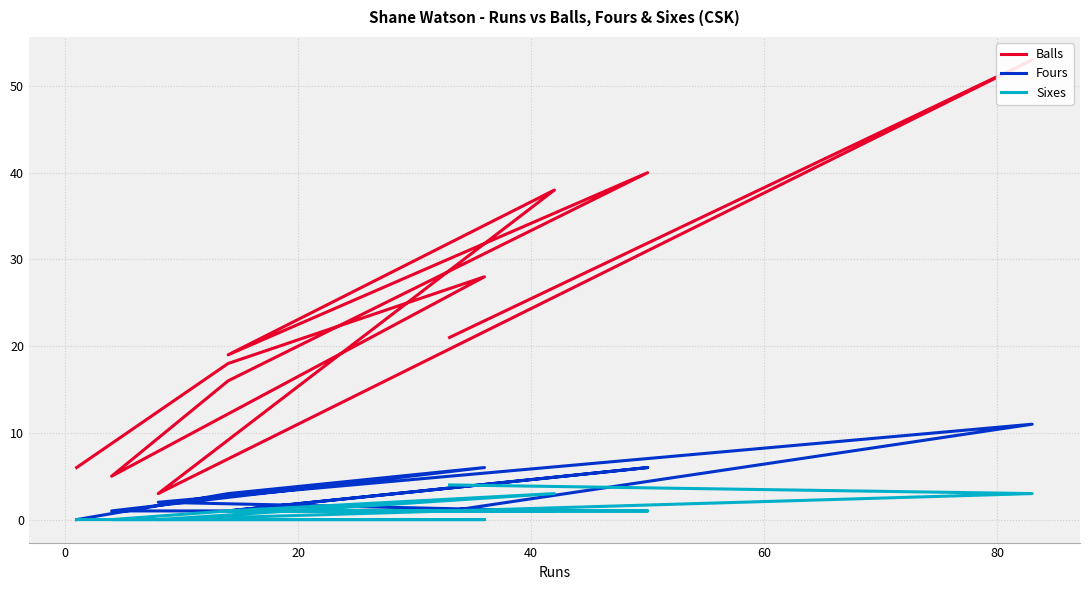

What is the value of the Balls point at the 5th from the left?

19